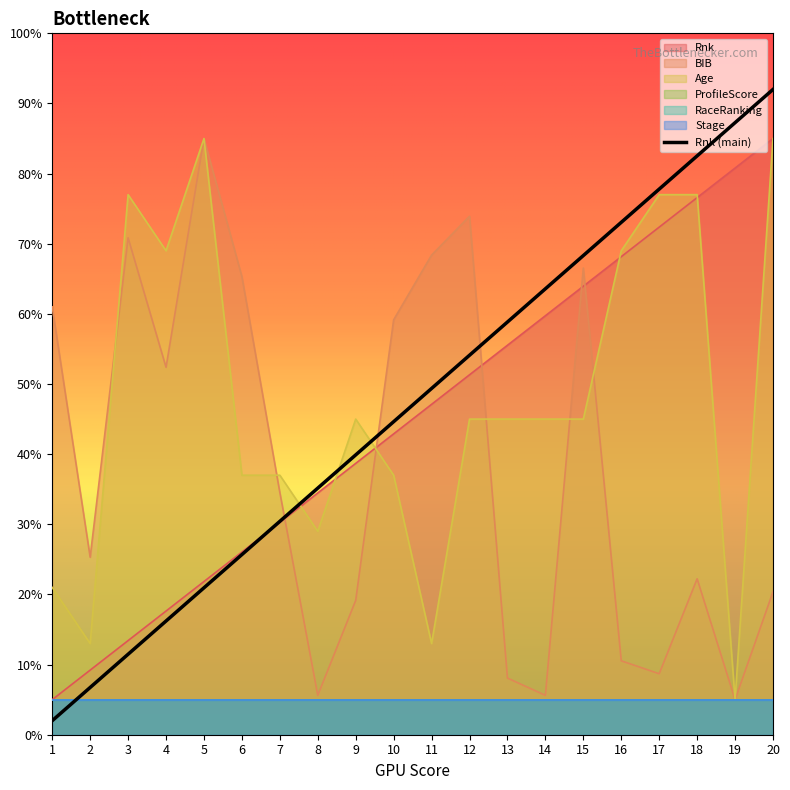

What is the average value of the BIB series?

38.4